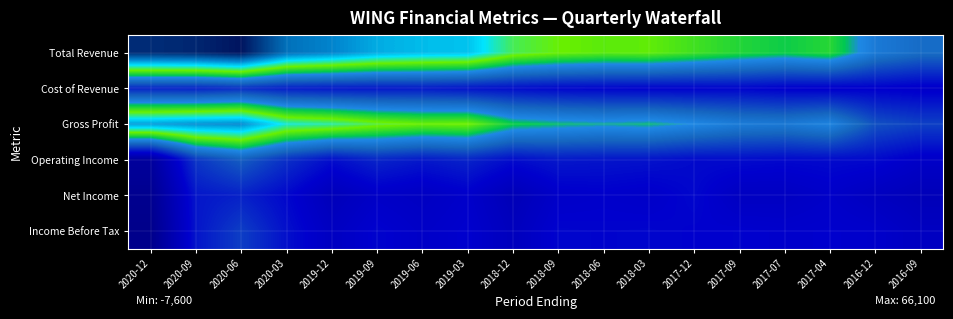

What is the total value across all series at 2020-06?

178500